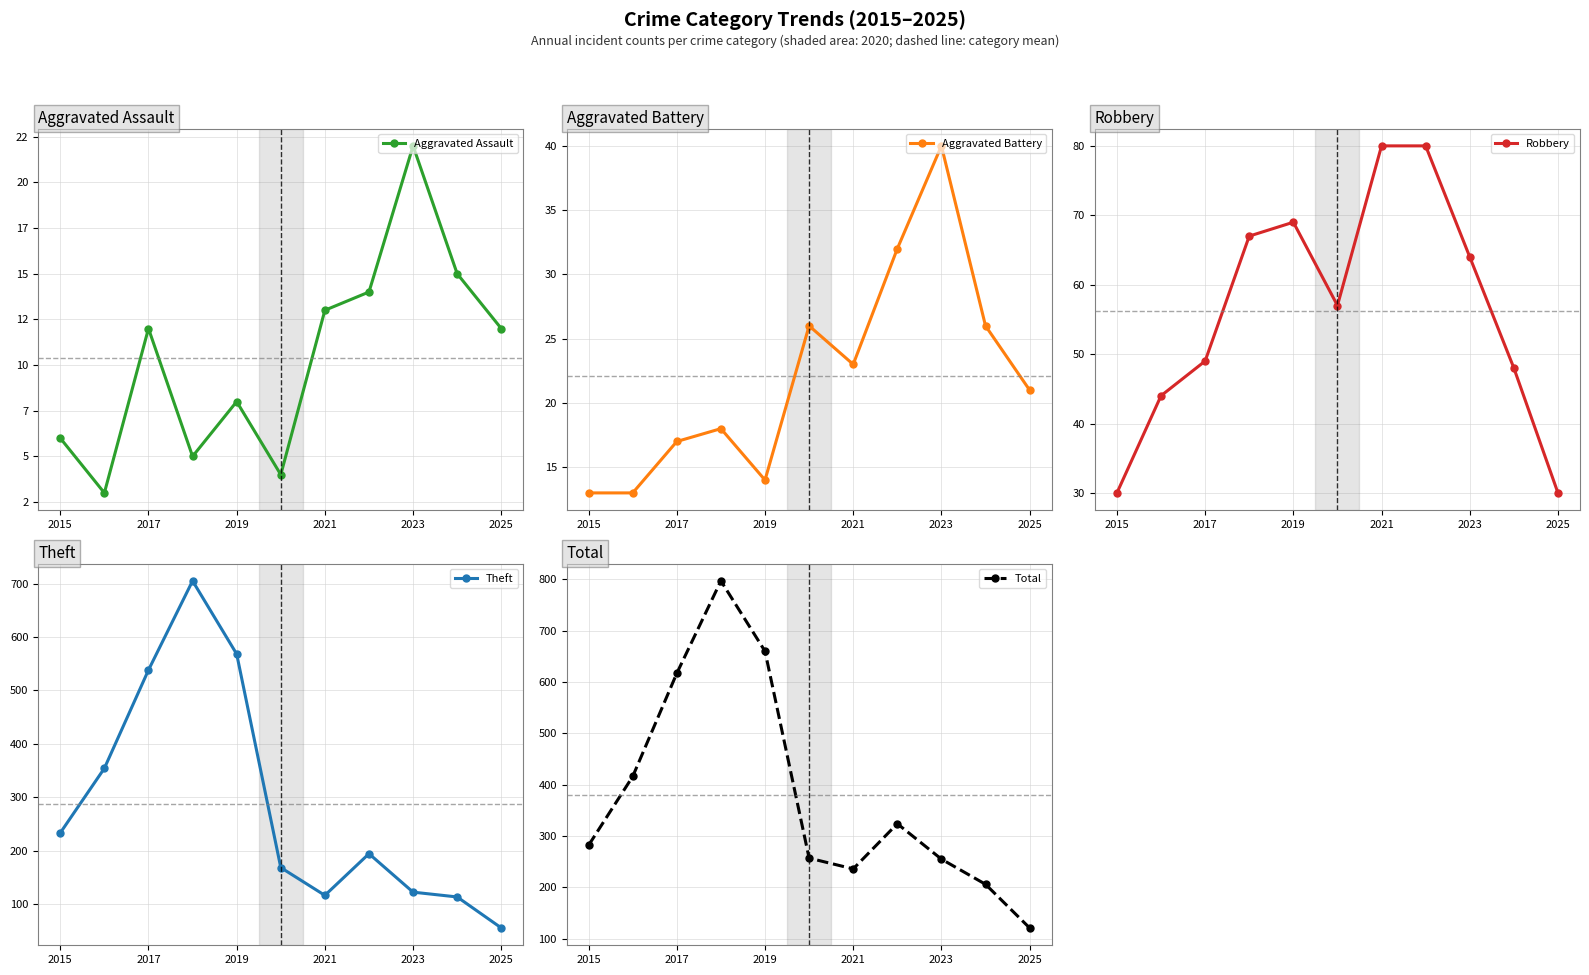

What is the value of the Robbery point at the 11th from the left?

30